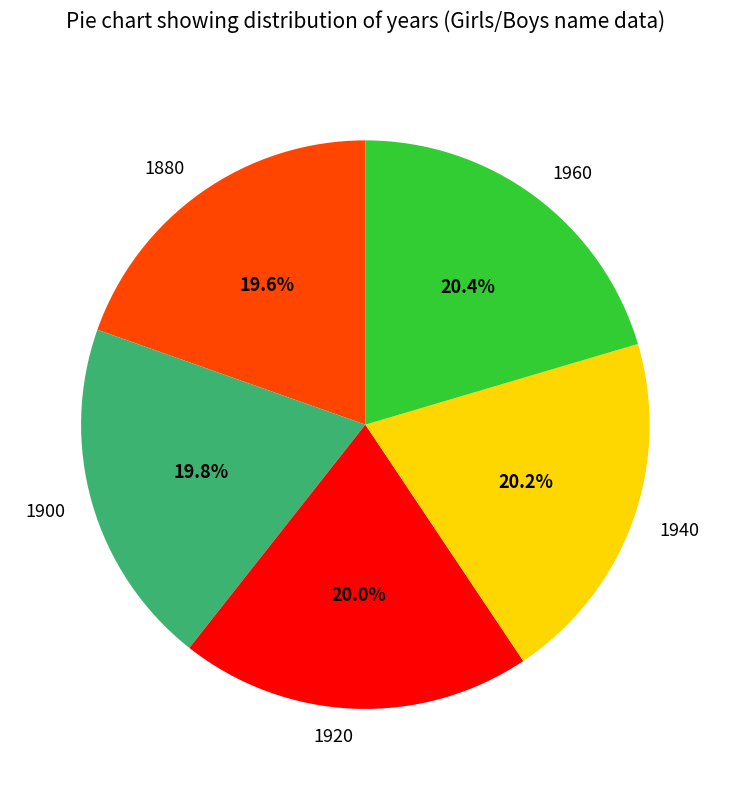

True or false: 1880 accounts for 5% of the total.

False